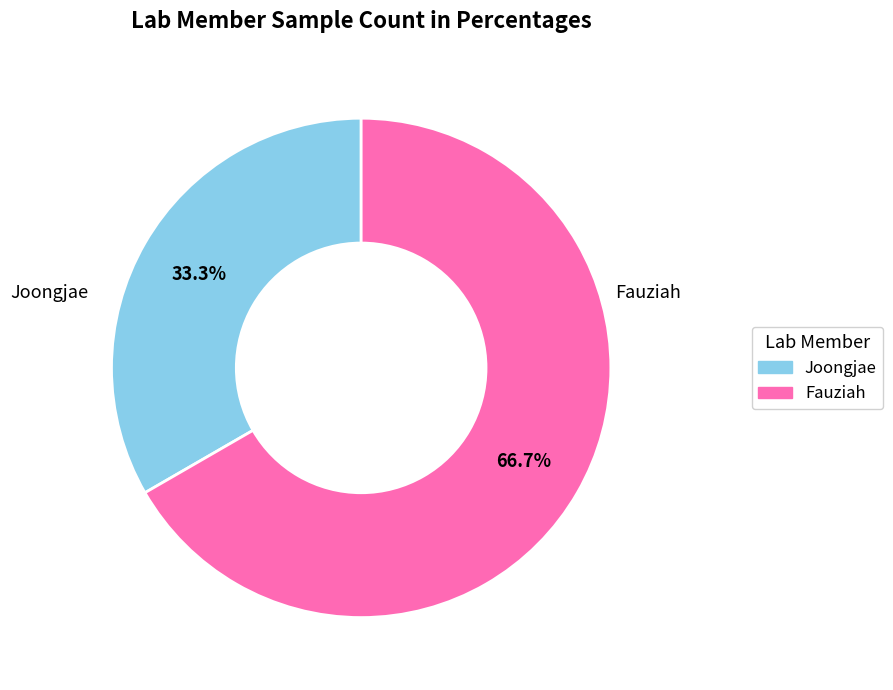

To the nearest percent, what portion does Joongjae represent?

33%